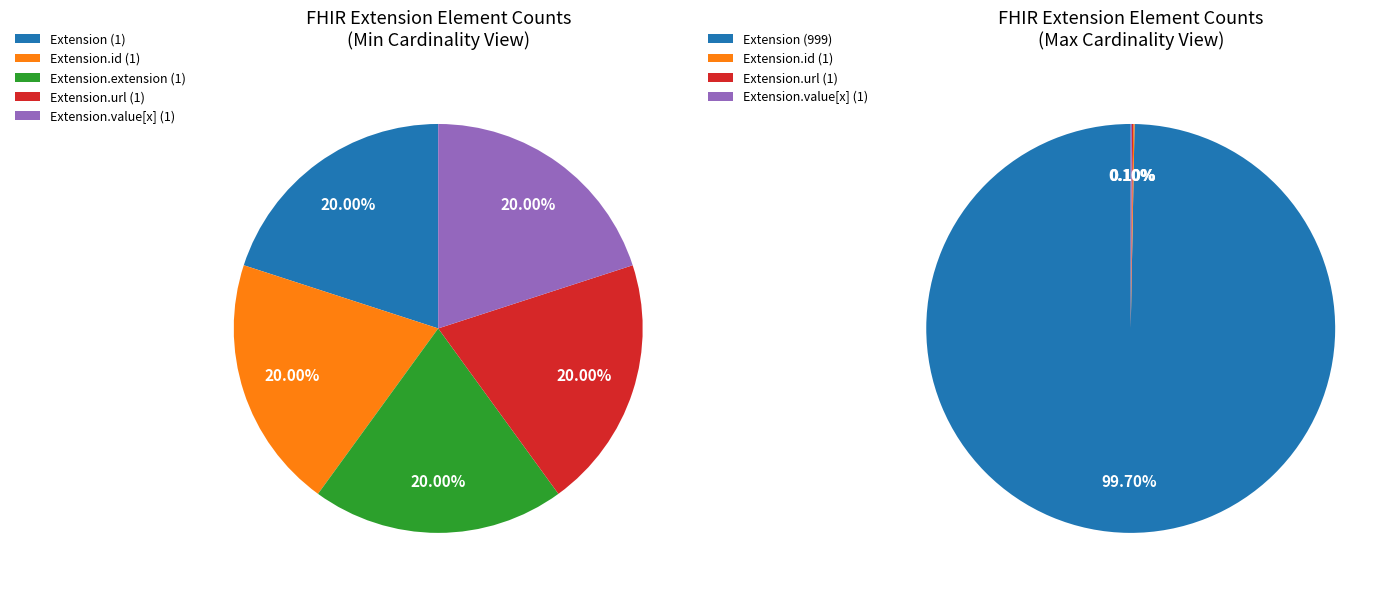

How many segments does this pie chart have?

5